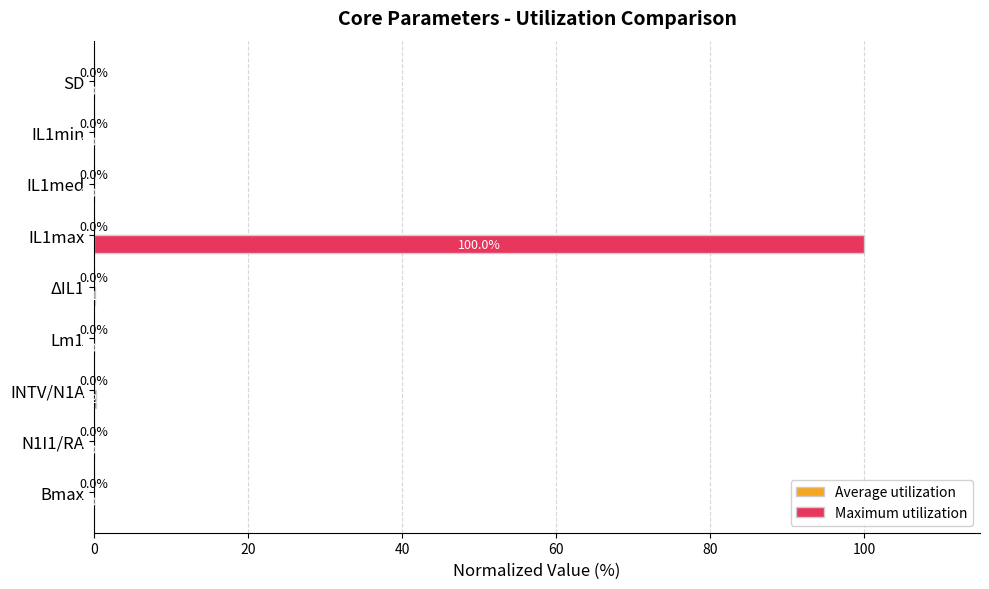

Where is Maximum utilization nearest to the value 50?

INTV/N1A